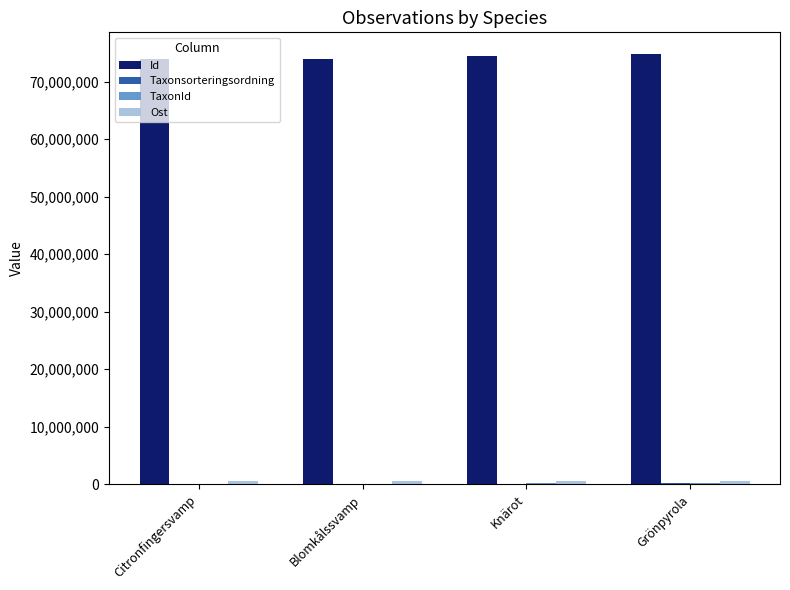

What is the maximum value shown in the chart?

74857099